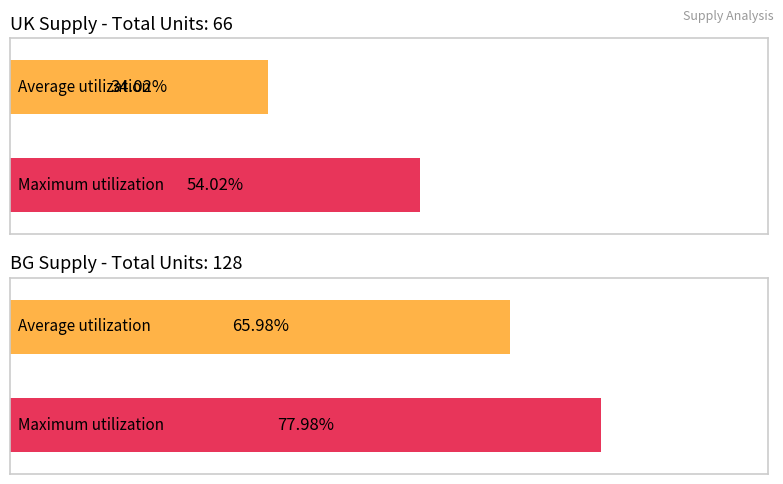

Rank the series by their maximum value, from highest to lowest.

BG, UK